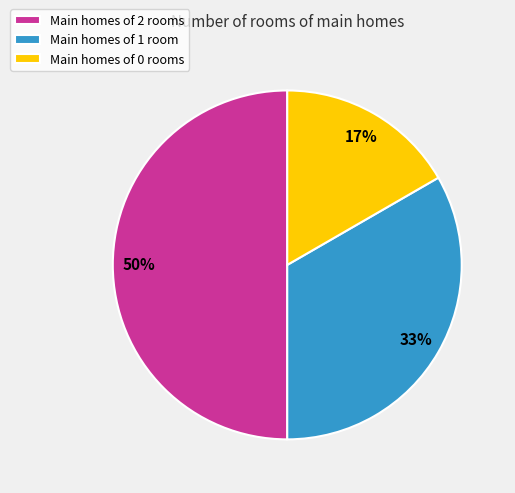

To the nearest percent, what is the average slice percentage?

33%